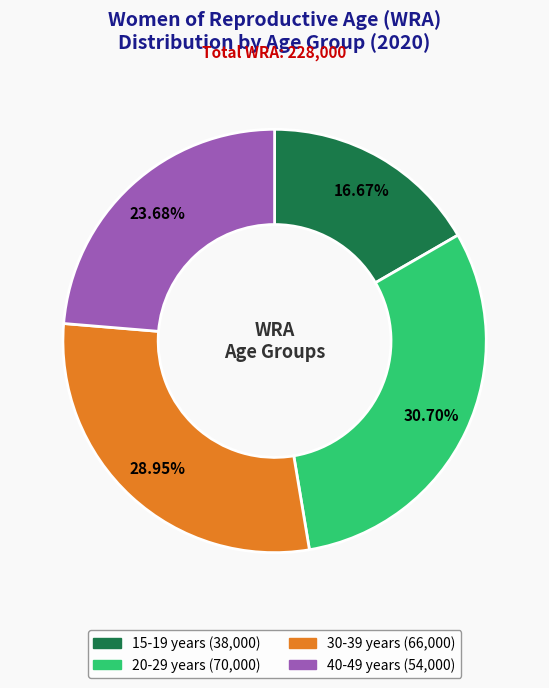

Is it true that 40-49 years is 24% of the pie?

True